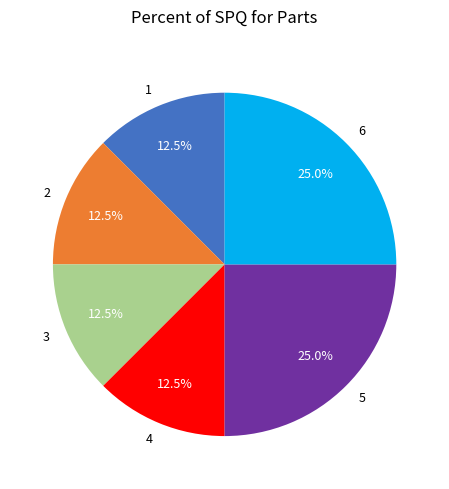

What percentage is NOT represented by 2?

87.5%